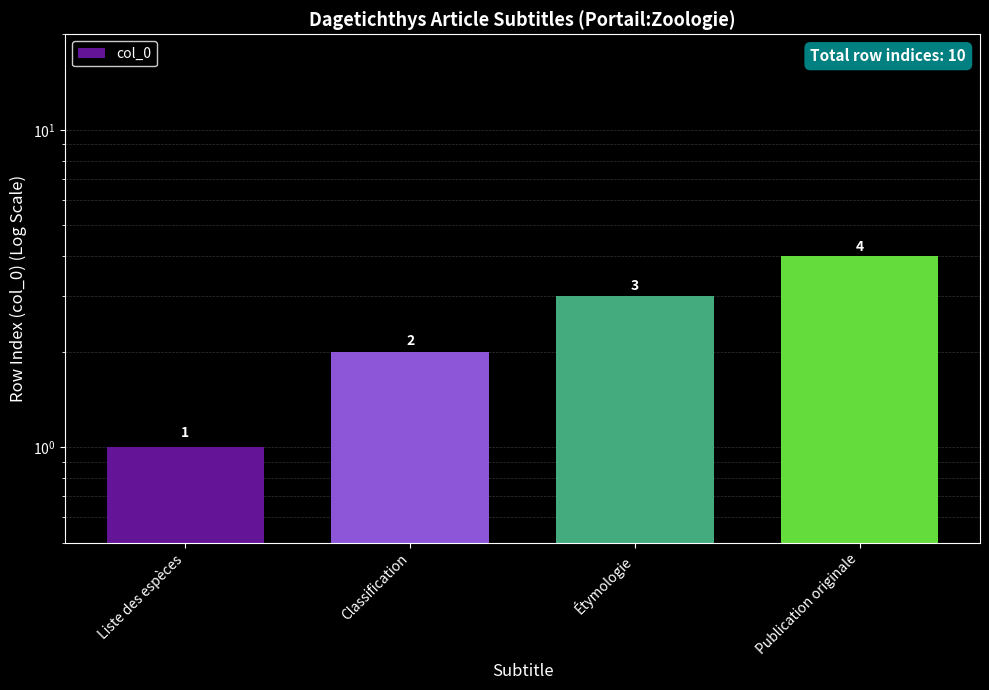

What is the average value?

2